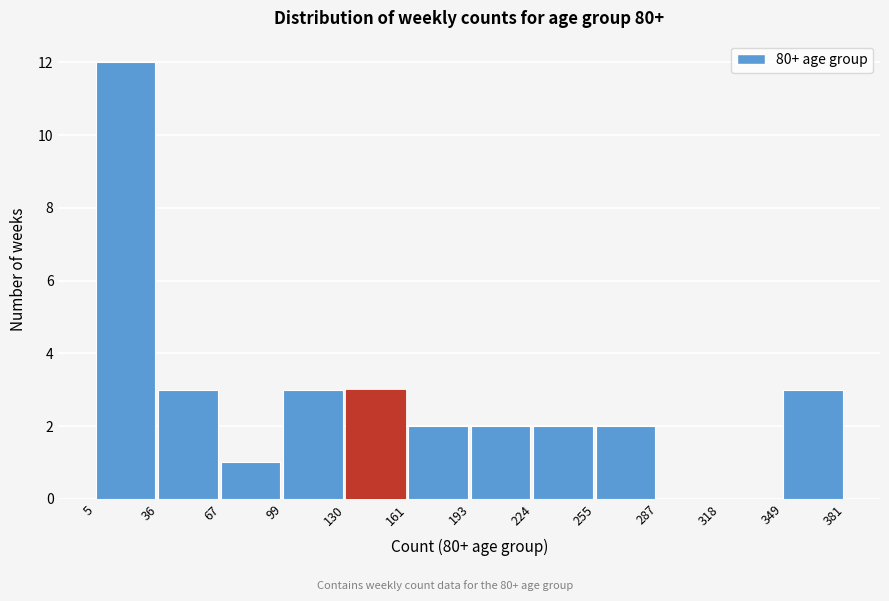

Over which range of the x-axis is the bar tallest?

5 to 36